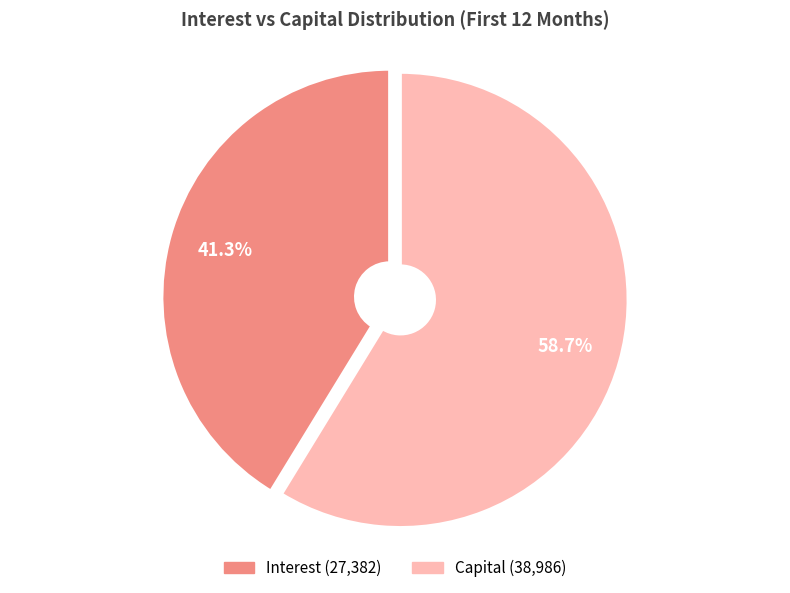

Is there any slice that represents more than half of the pie?

Yes